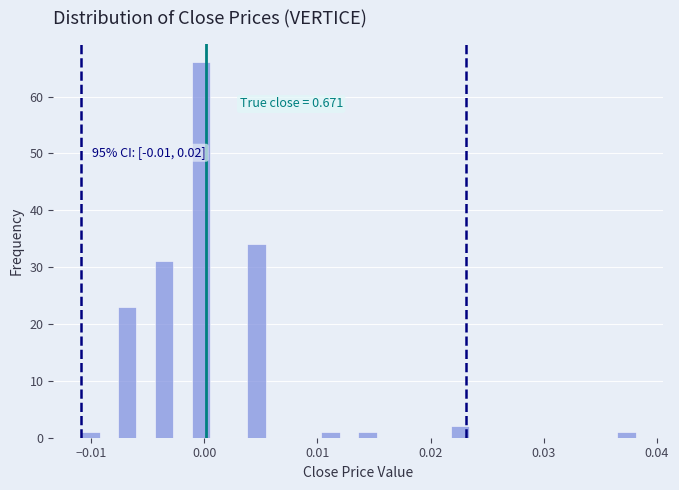

Around what value on the x-axis is the tallest bar? Give the approximate position of its centre, as read against the axis.

0.000